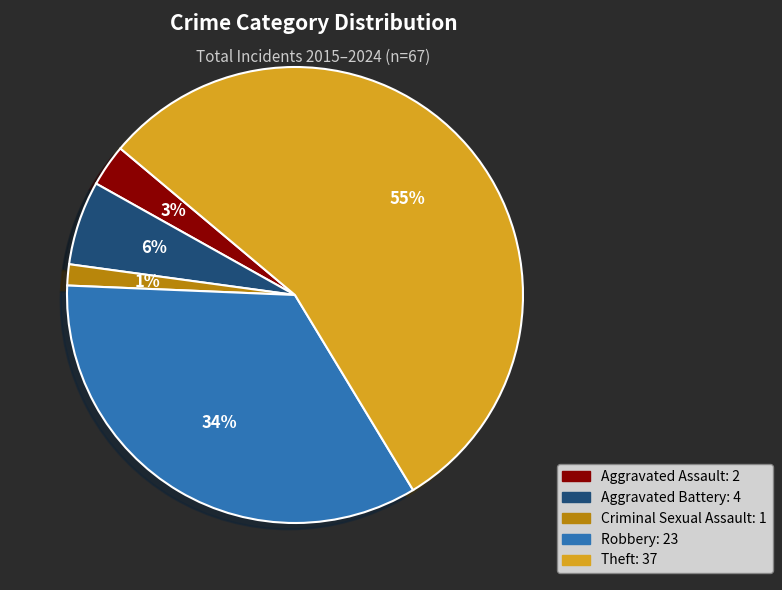

Between Aggravated Battery and Robbery, which is larger?

Robbery